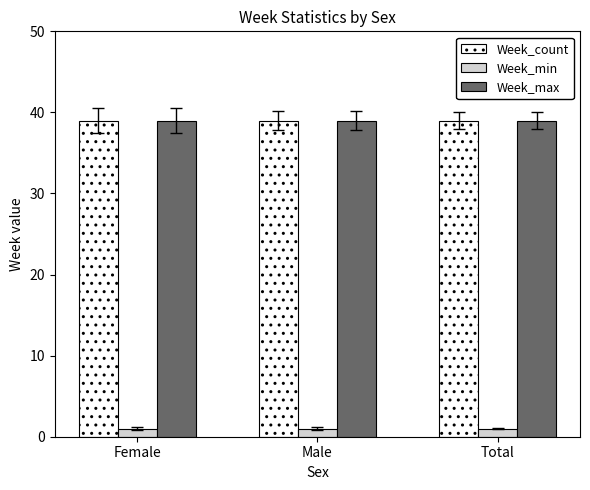

What are all the series names shown in the legend?

Week_count, Week_min, Week_max